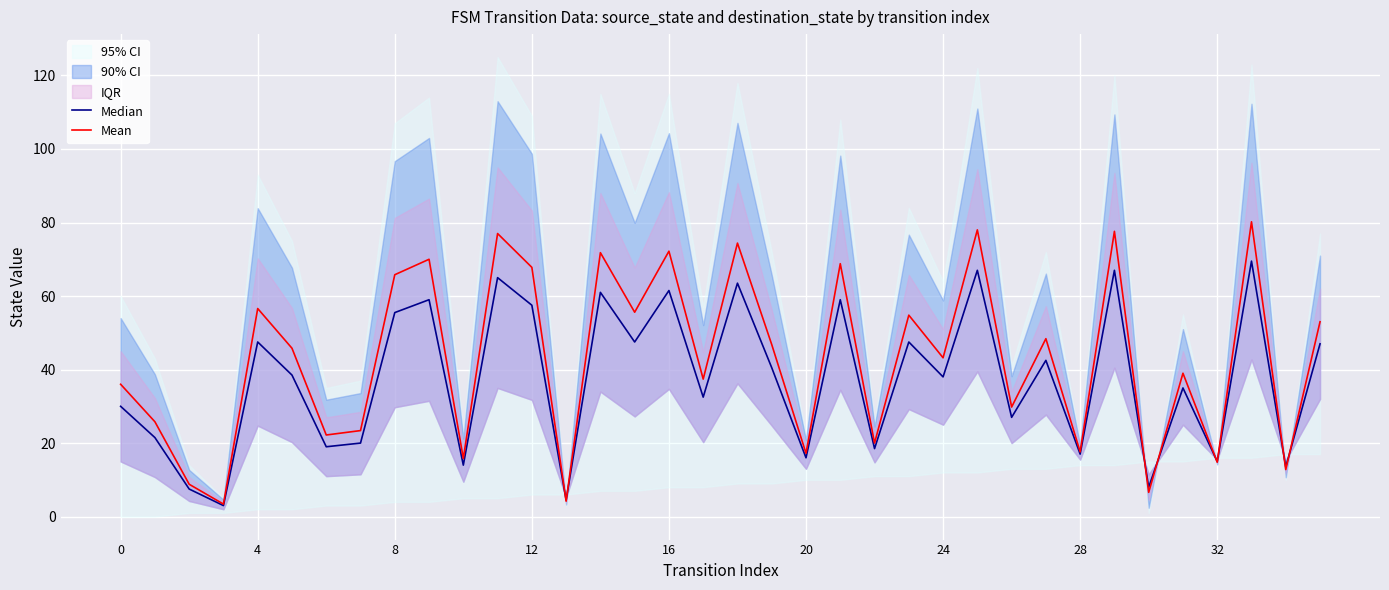

How many data points in Mean are above 45?

18